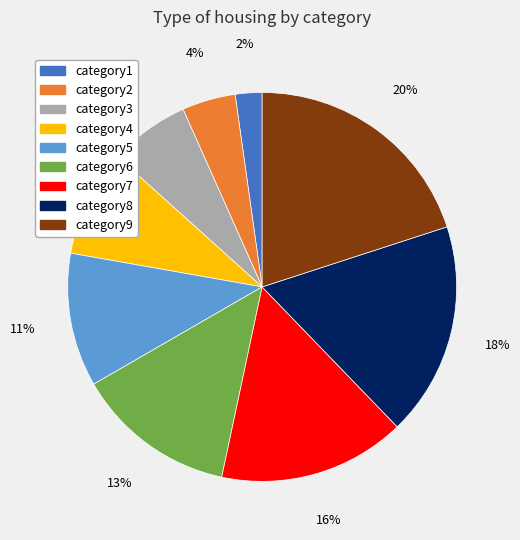

Is category2 the majority of the pie?

No